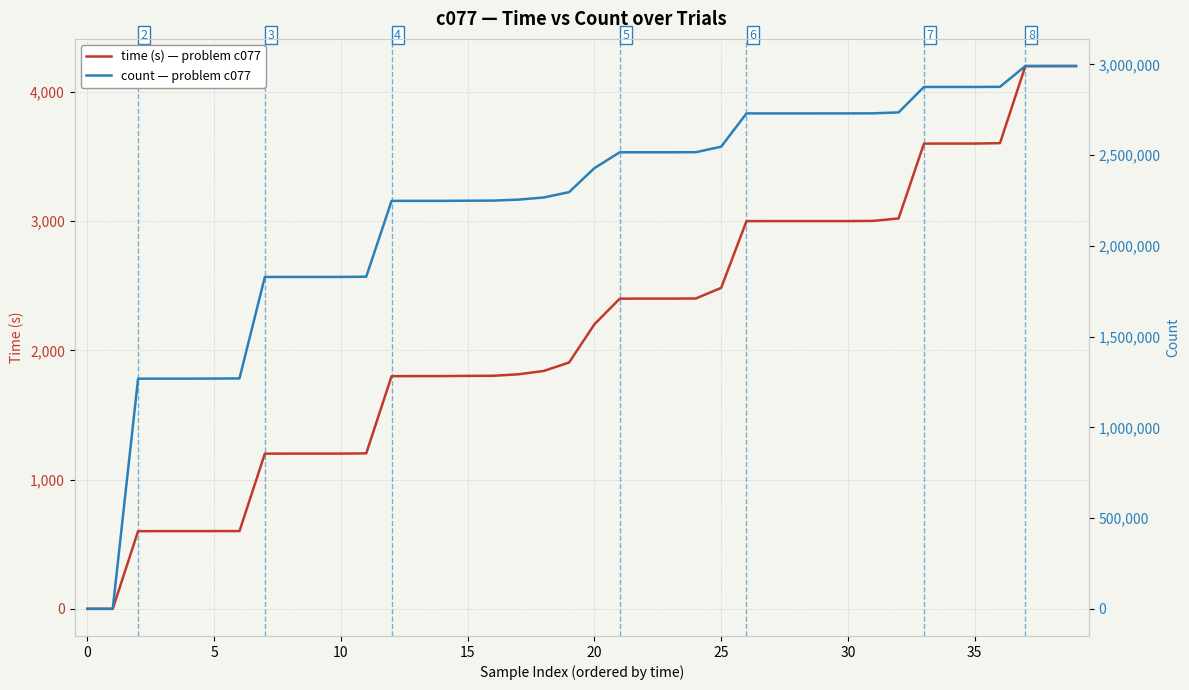

The value of time (s) — problem c077 at 15 is 995.5. True or false?

False